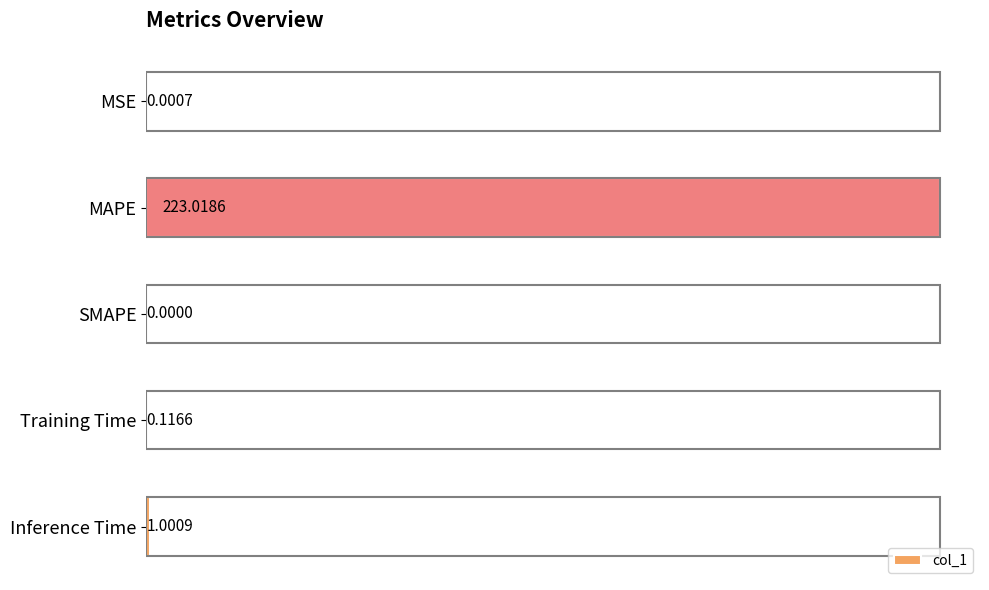

Between SMAPE and Training Time, which is larger?

Training Time